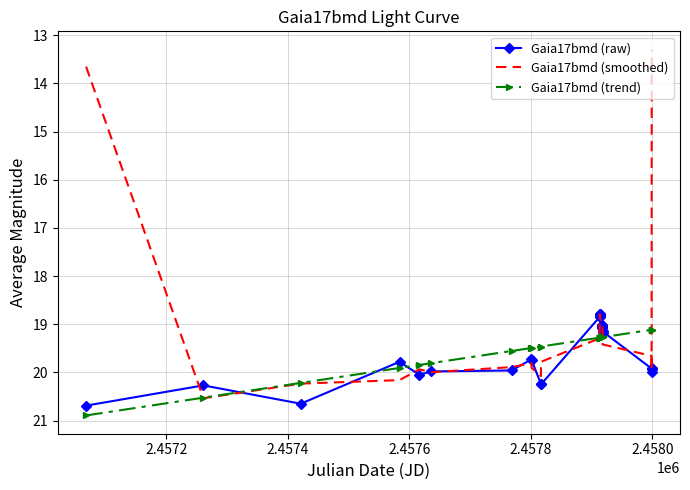

Which series has the largest range (max minus min)?

Gaia17bmd (smoothed)